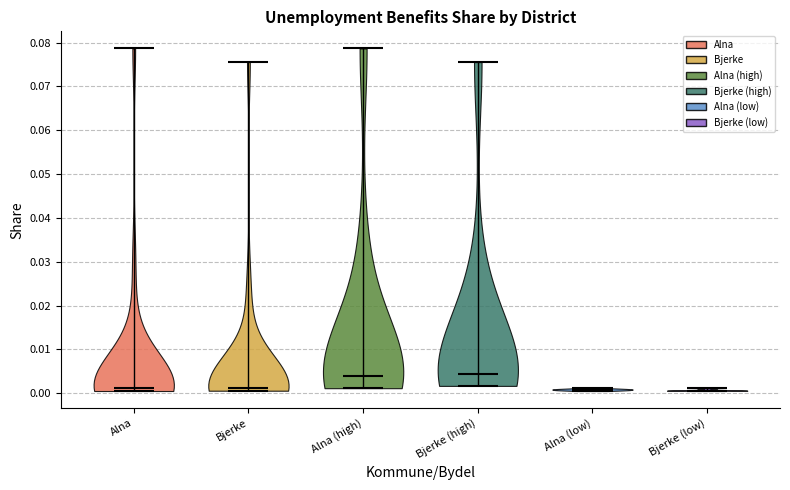

What is the highest point the violin for Alna reaches on the y-axis? The values are not printed on the chart, so give them approximately, as read against the axis.

0.079